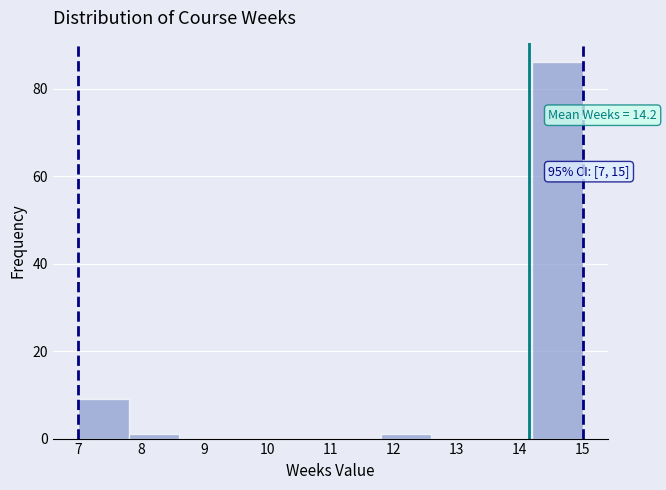

Which range on the x-axis has the tallest bar?

14.2 to 15.0